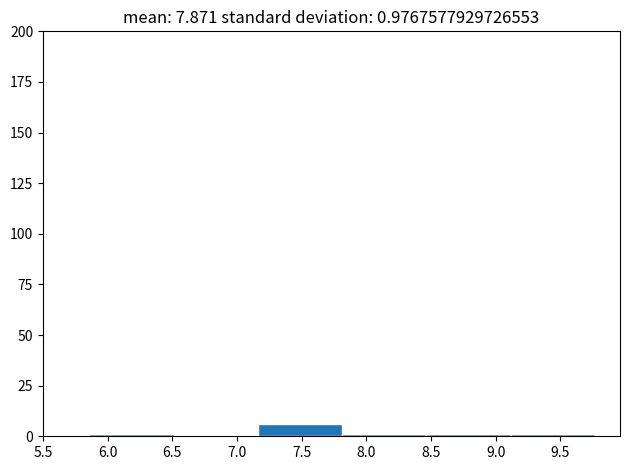

Over which range of the x-axis is the bar tallest?

7.15 to 7.80